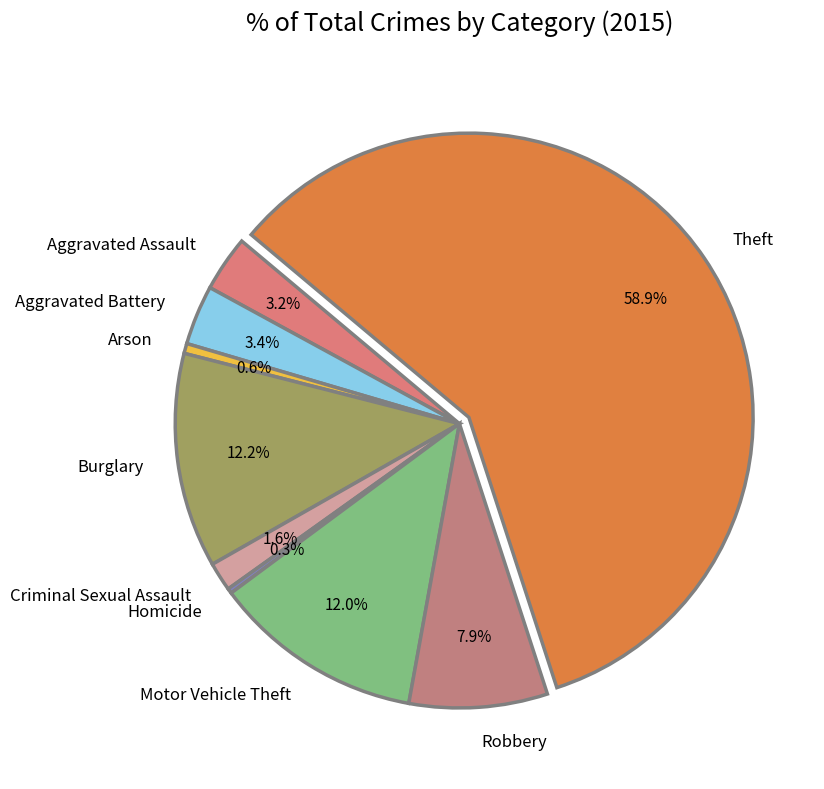

Is the sum of Motor Vehicle Theft and Aggravated Battery greater than half?

No